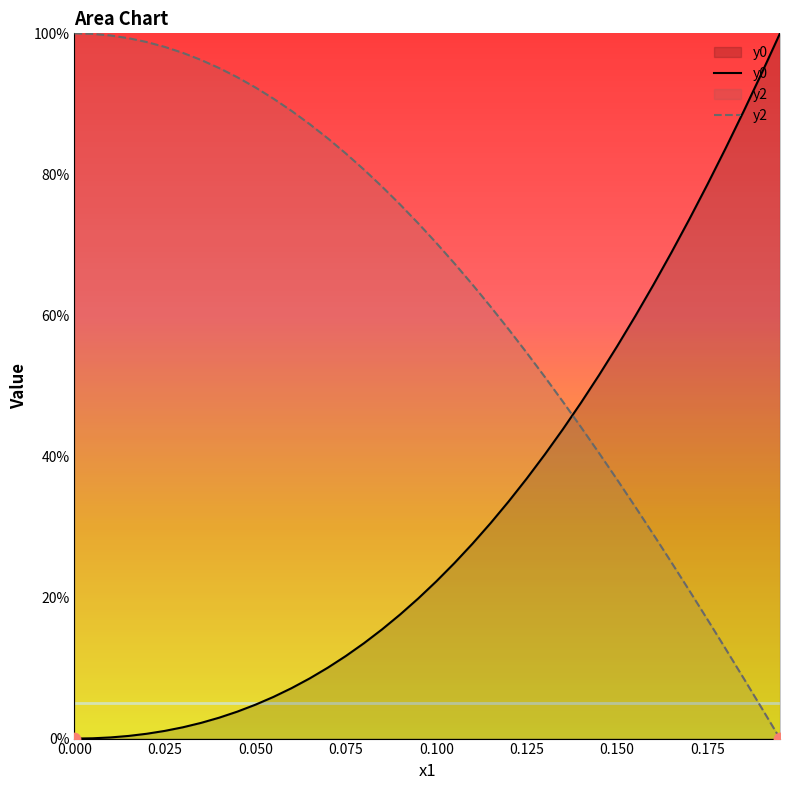

Is the value of y2 at 22 greater than the value of y0 at 19?

Yes